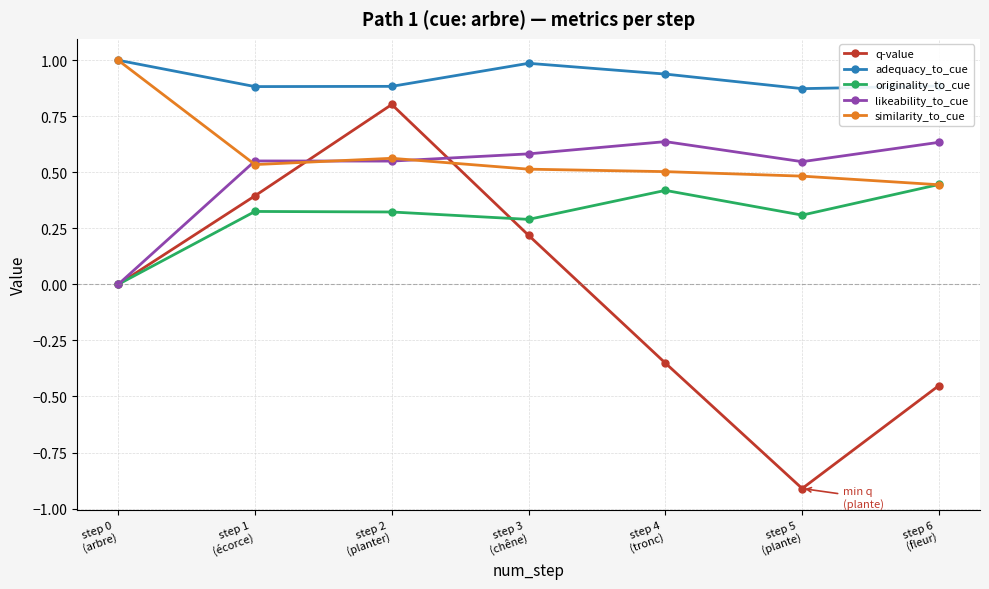

Is this an area chart (filled region under the line)?

No